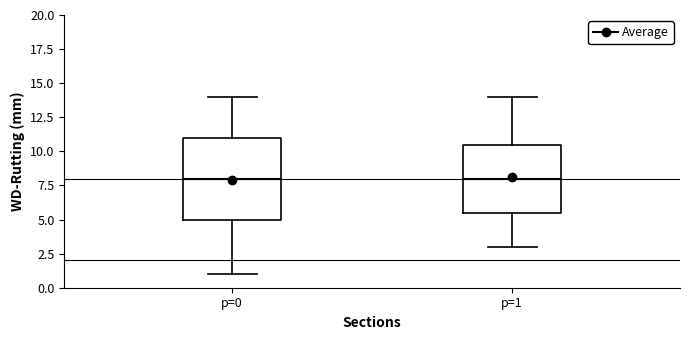

Reading left to right, read every box against the y-axis: the position of its median line, the range the box covers, and the ends of its whiskers. The values are not printed on the chart, so give them approximately, as read against the axis.

p=0: median 8.0, box 5.0 to 11.0, whiskers 1.0 to 14.0
p=1: median 8.0, box 5.5 to 10.5, whiskers 3.0 to 14.0